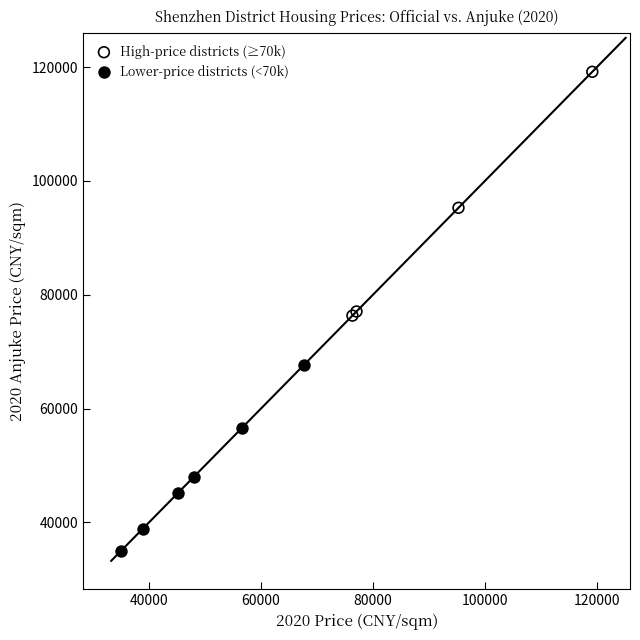

Which series contains the lowest Y value?

Lower-price districts (<70k)